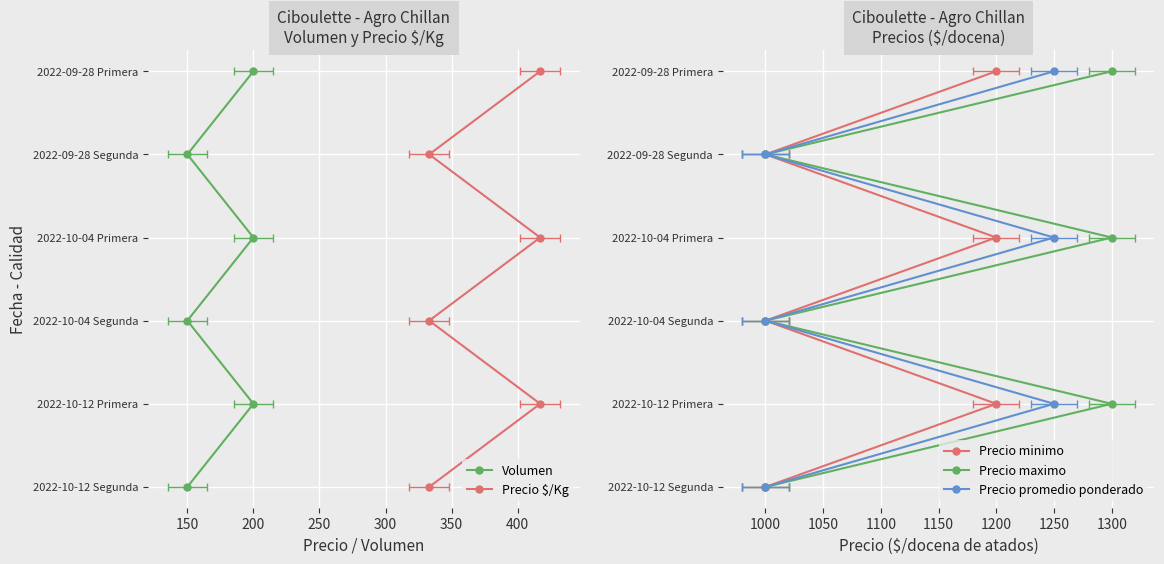

How many series are shown in this chart?

5